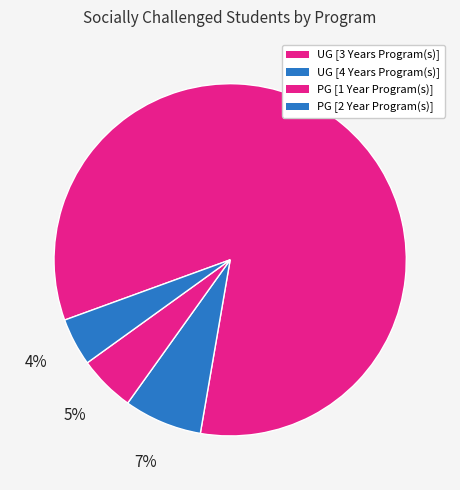

Count the number of slices in the pie.

4